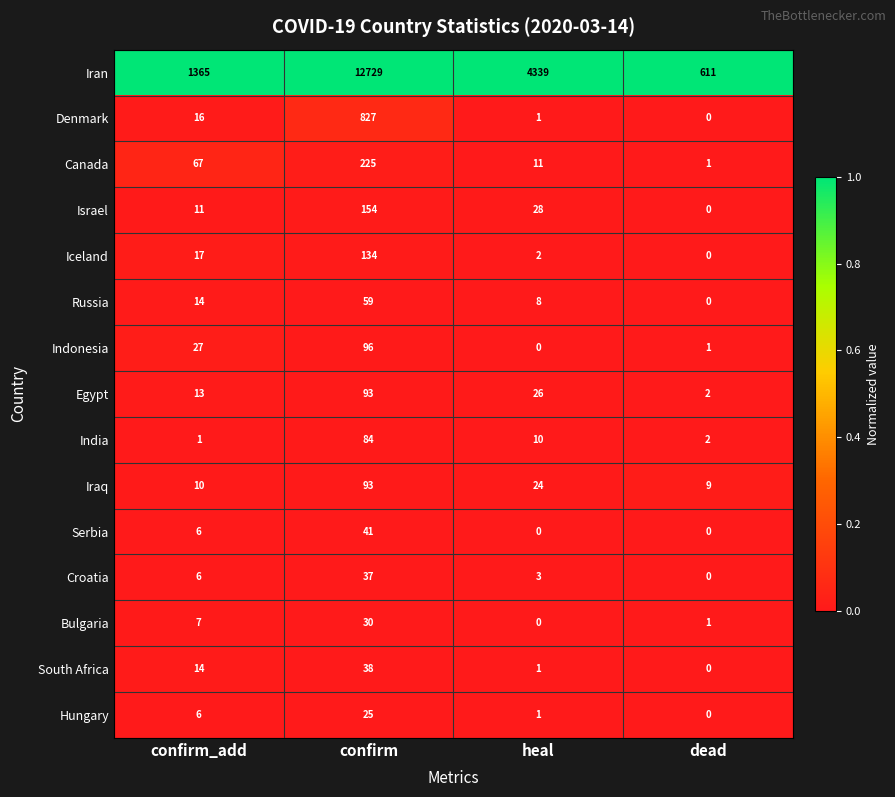

At how many categories does at least one series exceed 0?

4